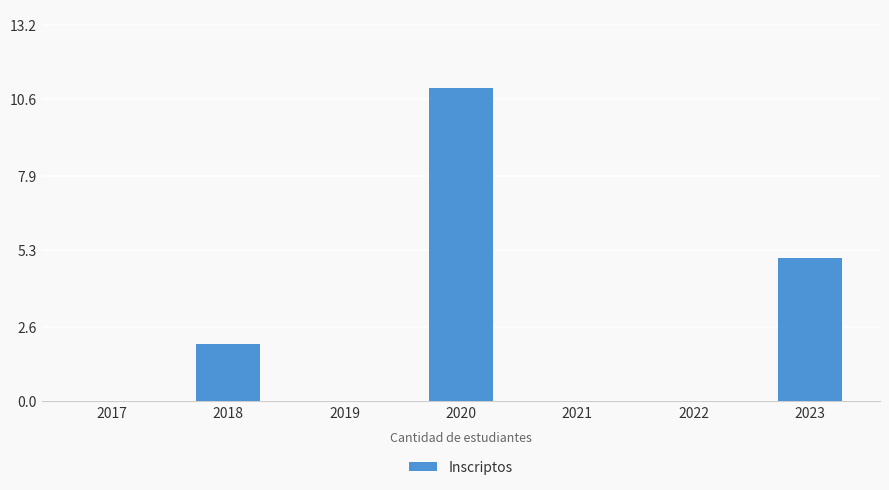

Count the number of data series in this chart.

1